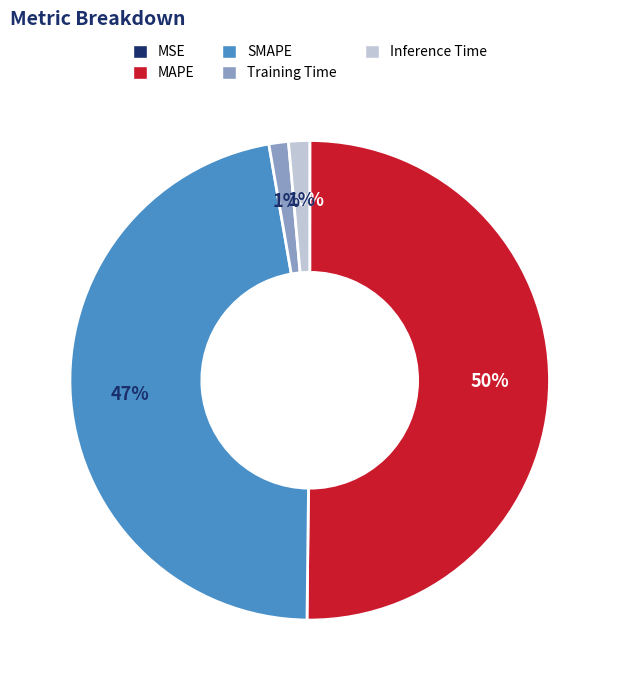

Which slice represents more than half of the pie?

MAPE